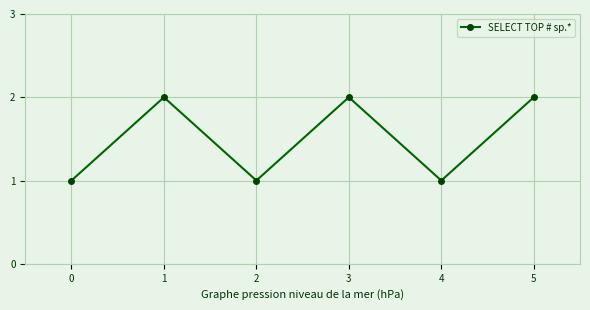

The value at 3 is 2. True or false?

True